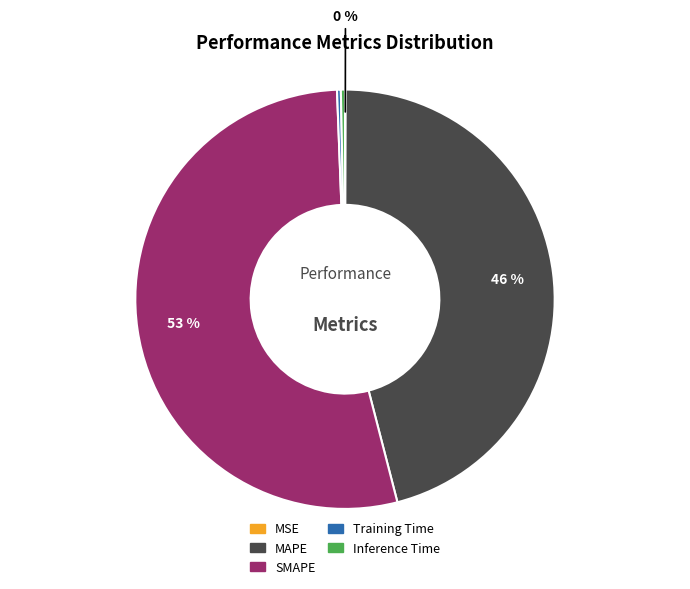

Which has a higher value, SMAPE or Inference Time?

SMAPE